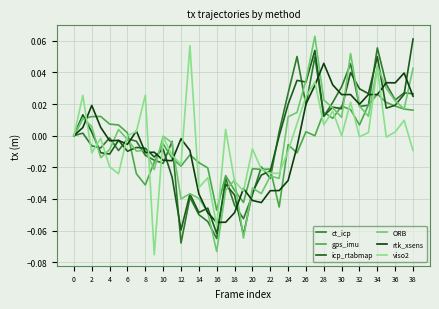

How many lines are shown in the chart?

6